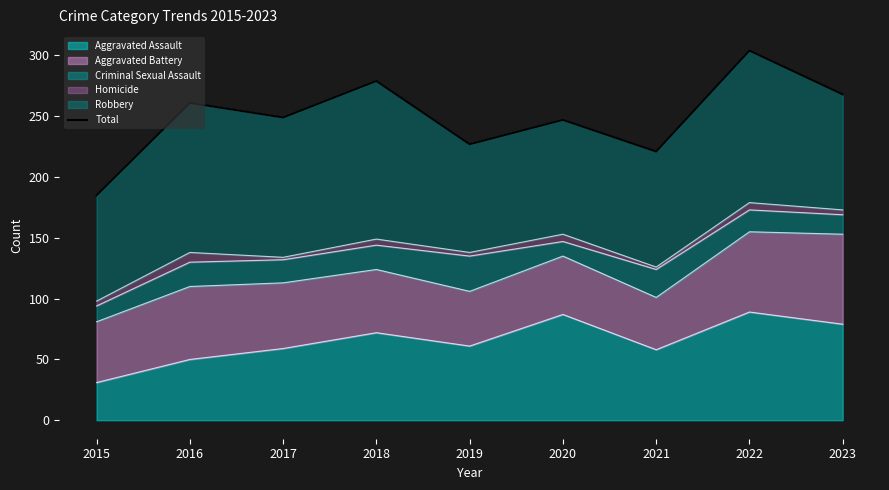

True or false: the data shows 304 at 2022.

True